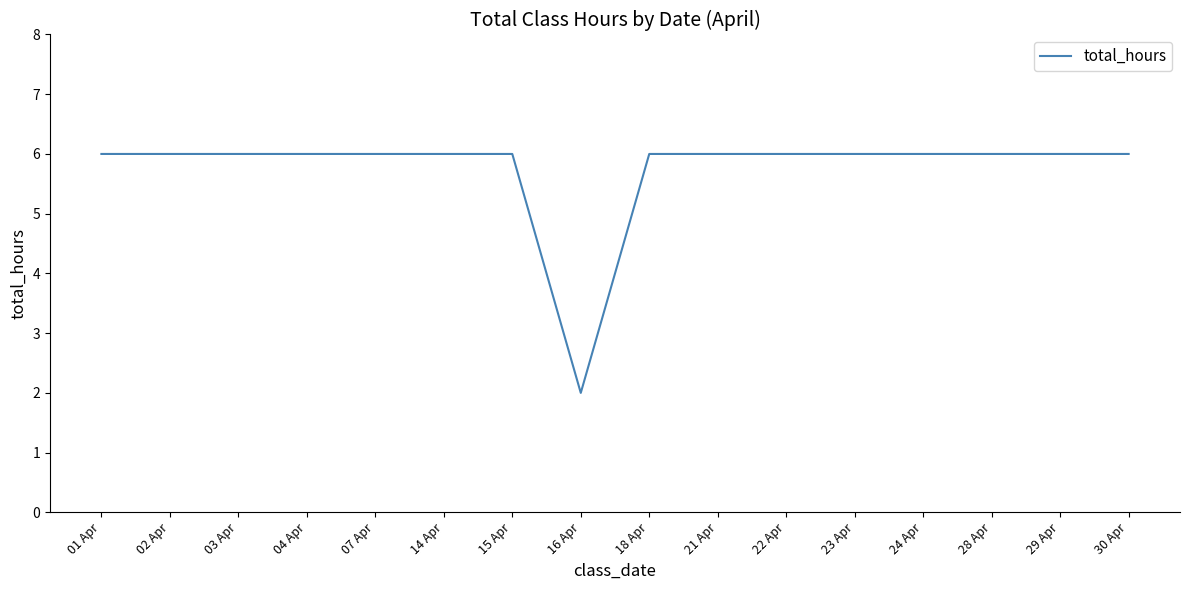

What position from the left is 29 Apr?

15